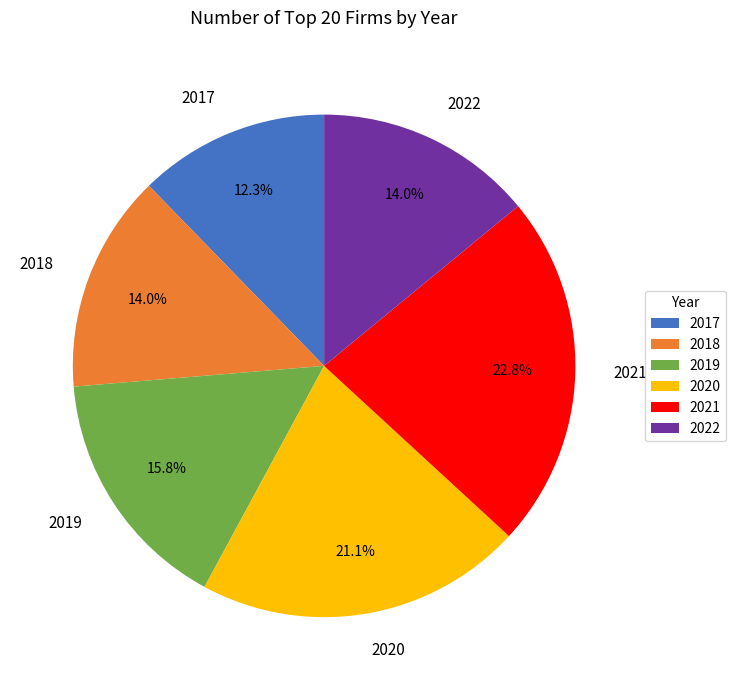

Is it true that 2020 is 35% of the pie?

False